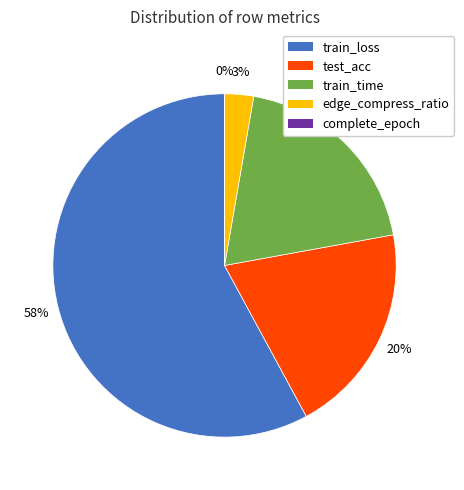

What percentage is the train_time slice, to the nearest percent?

19%